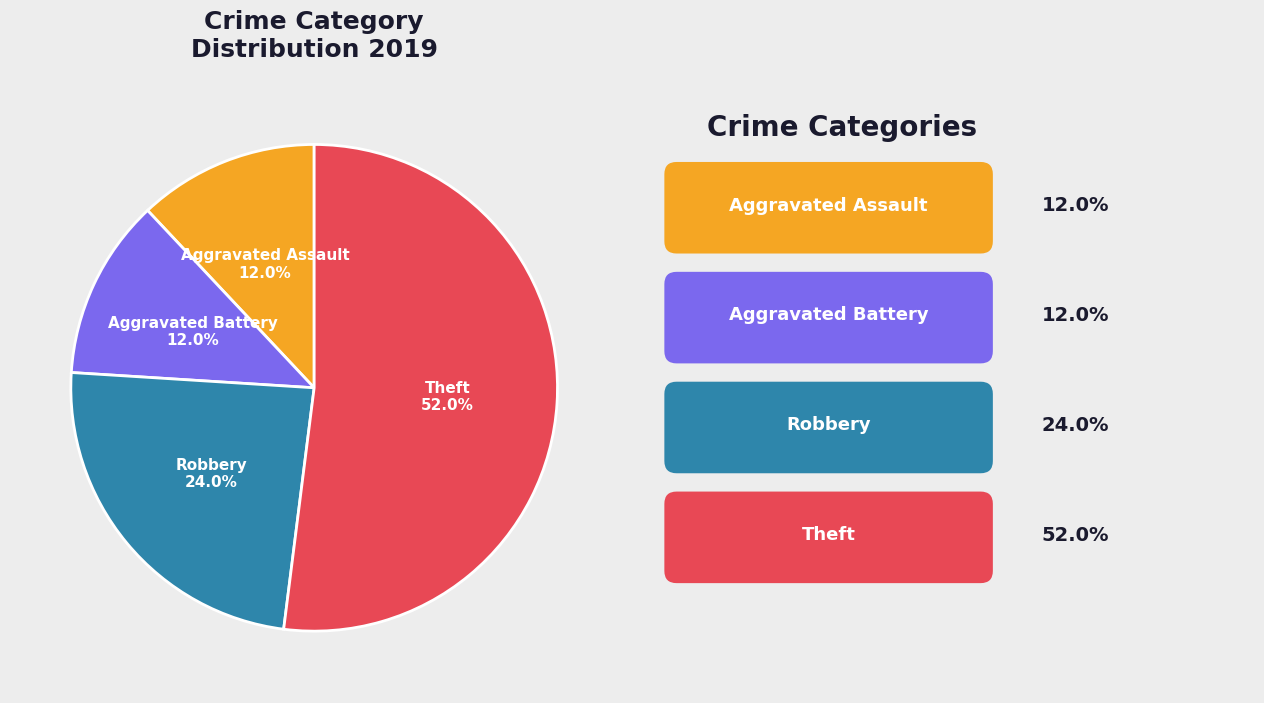

Is there any slice that represents more than half of the pie?

Yes